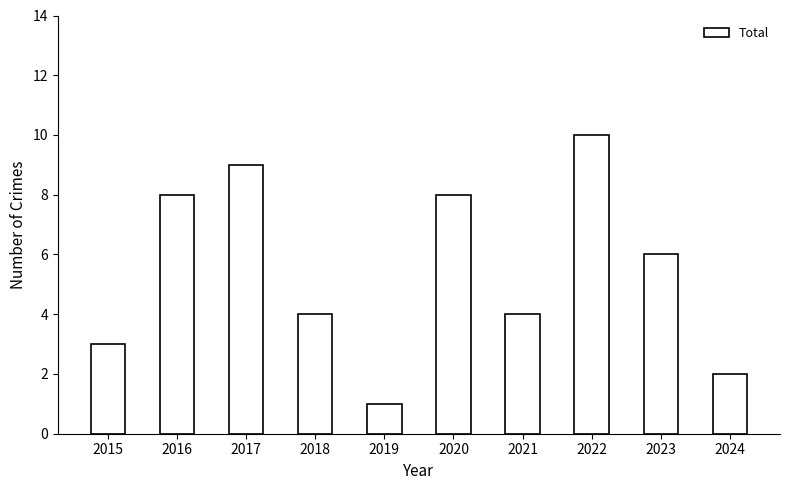

Which category has the lowest value across all series?

2019